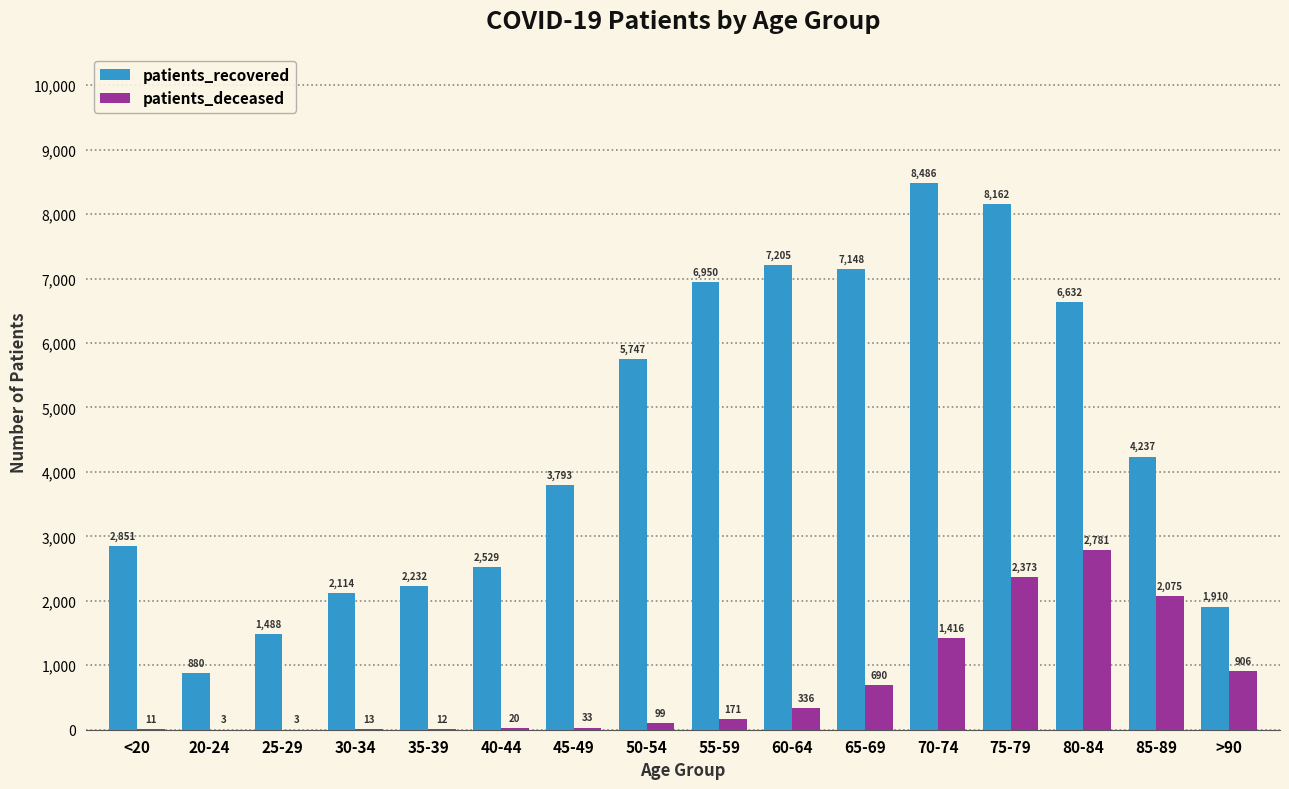

Is the value of patients_recovered at 65-69 greater than the value of patients_deceased at 75-79?

Yes